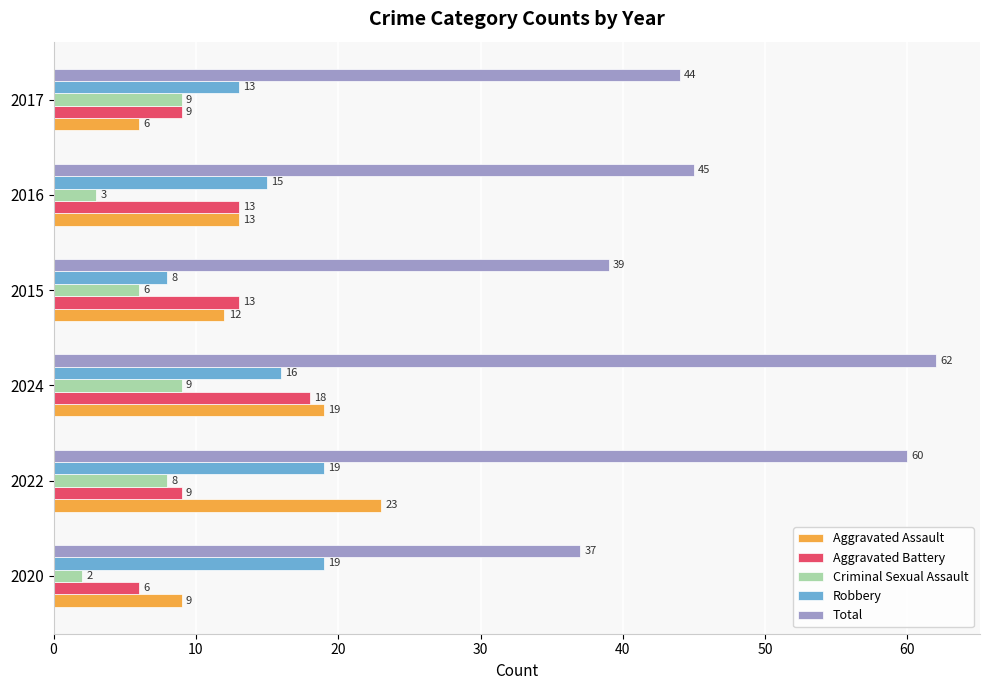

What is the difference between the maximum and minimum values in the Criminal Sexual Assault series?

7